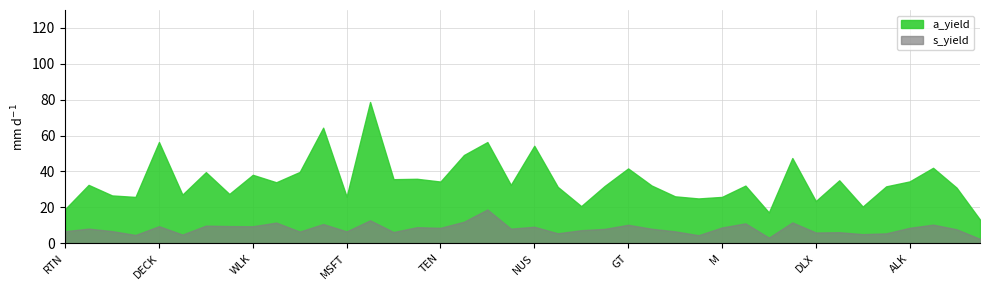

Count the number of categories in the chart.

40